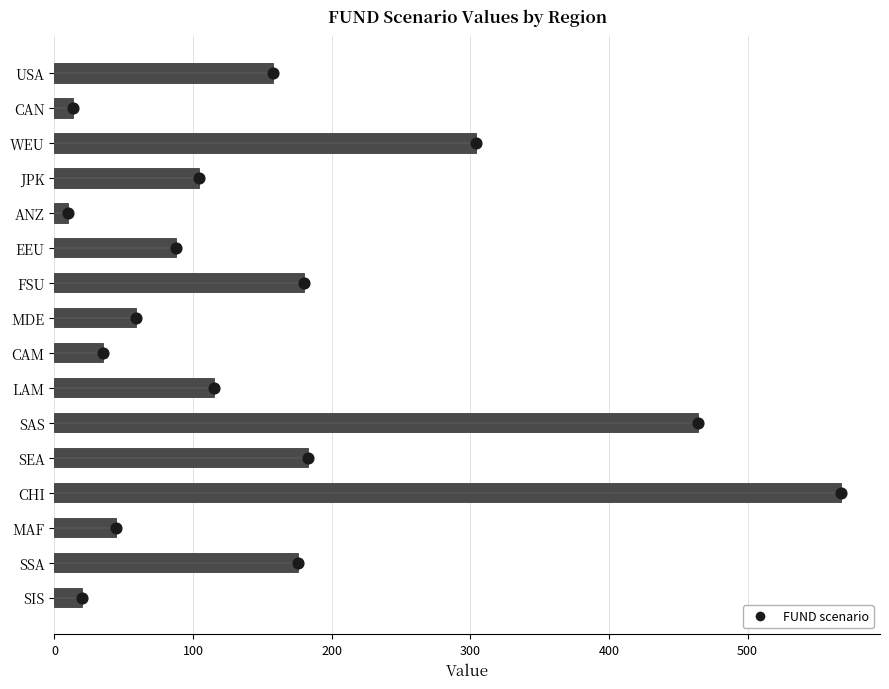

What is the ratio of the value at SIS to the value at MDE?

0.3